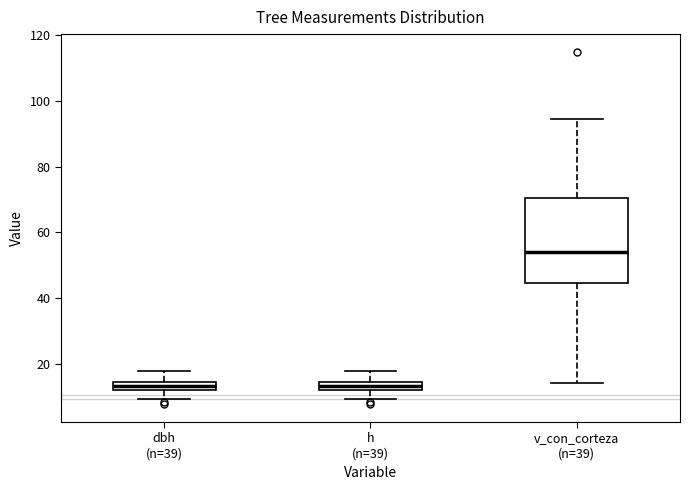

Which box has the highest median line?

v_con_corteza (n=39)